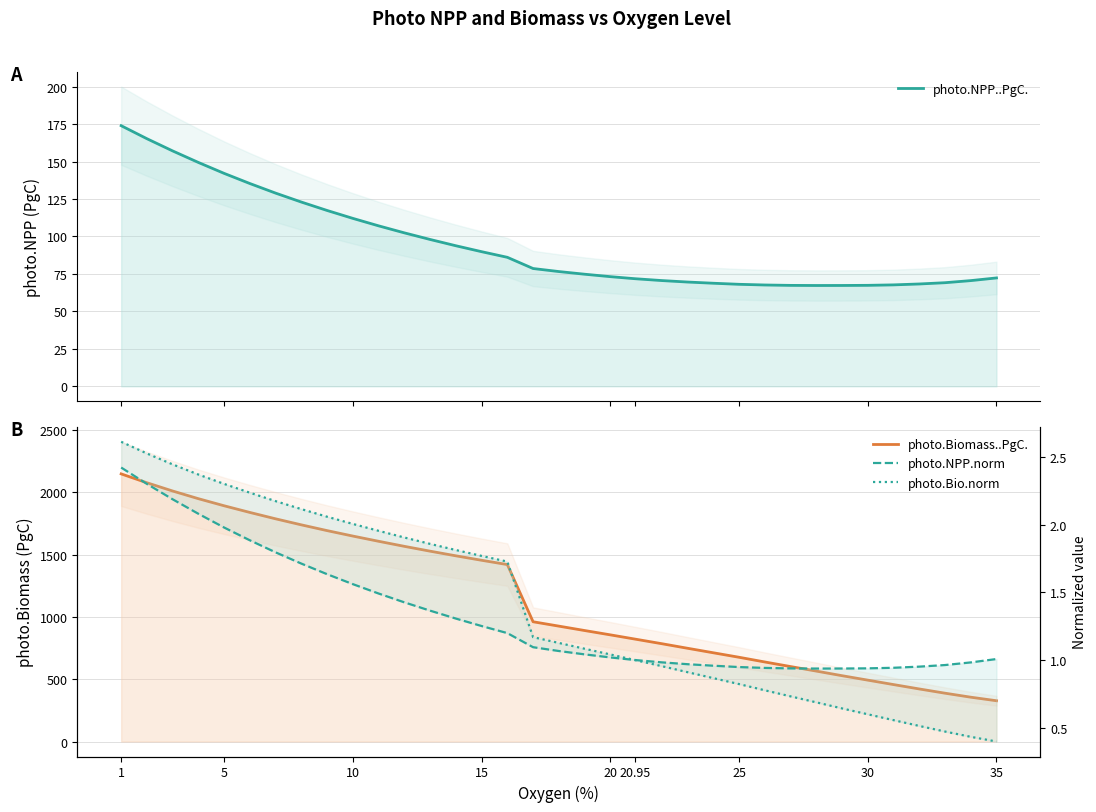

How many data points does each series have?

35